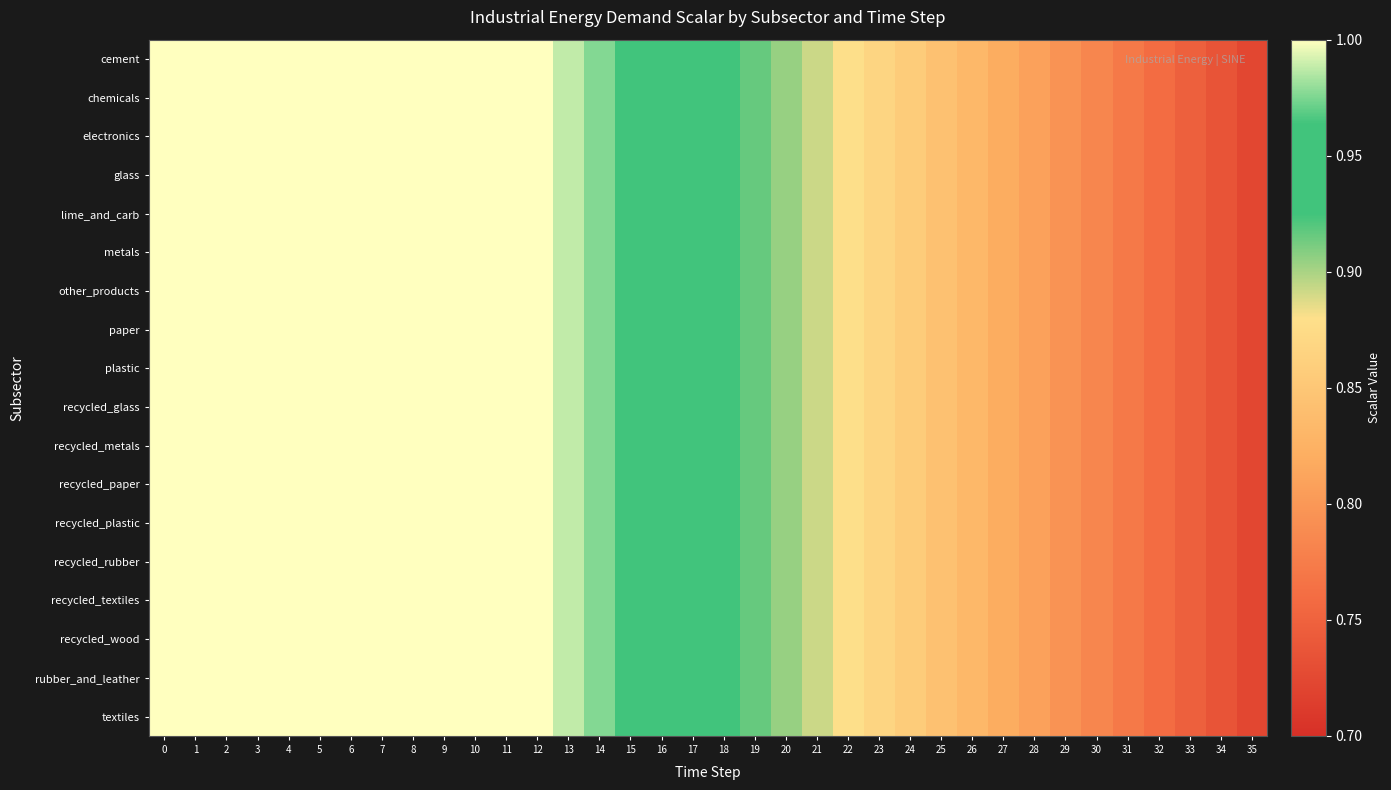

Which has a higher value, 6 or 32?

6